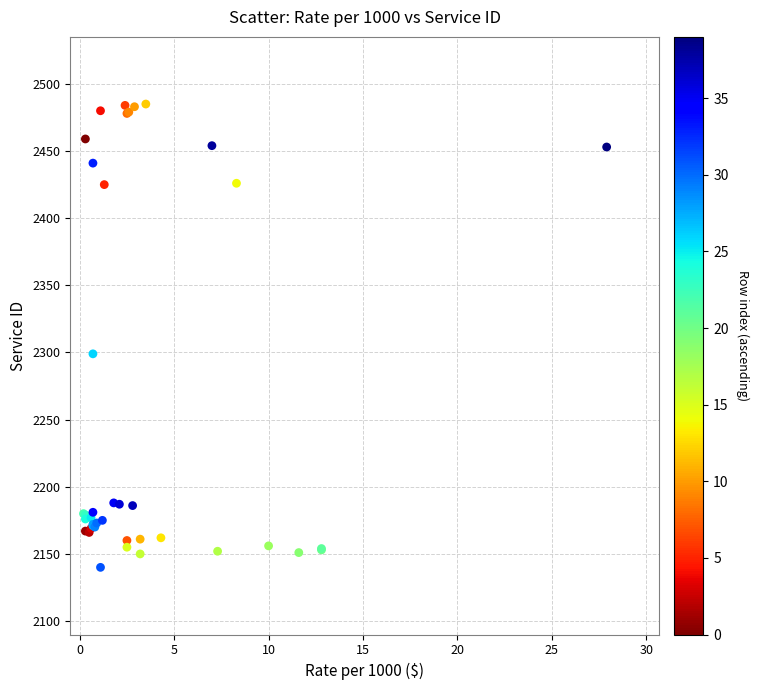

What Y value in the scatter plot is closest to 2312?

2299